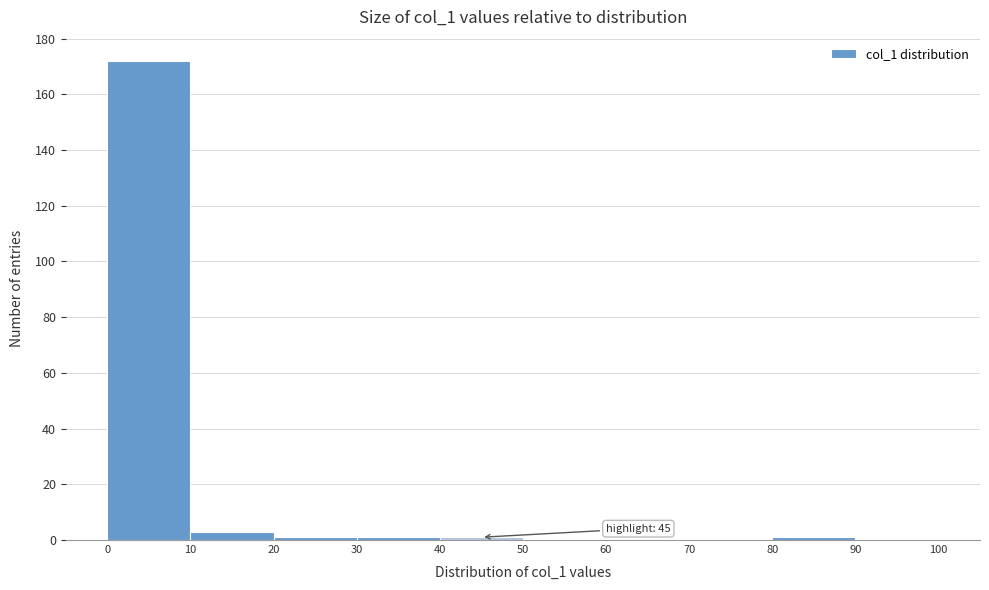

Over which range of the x-axis is the bar tallest?

0 to 10